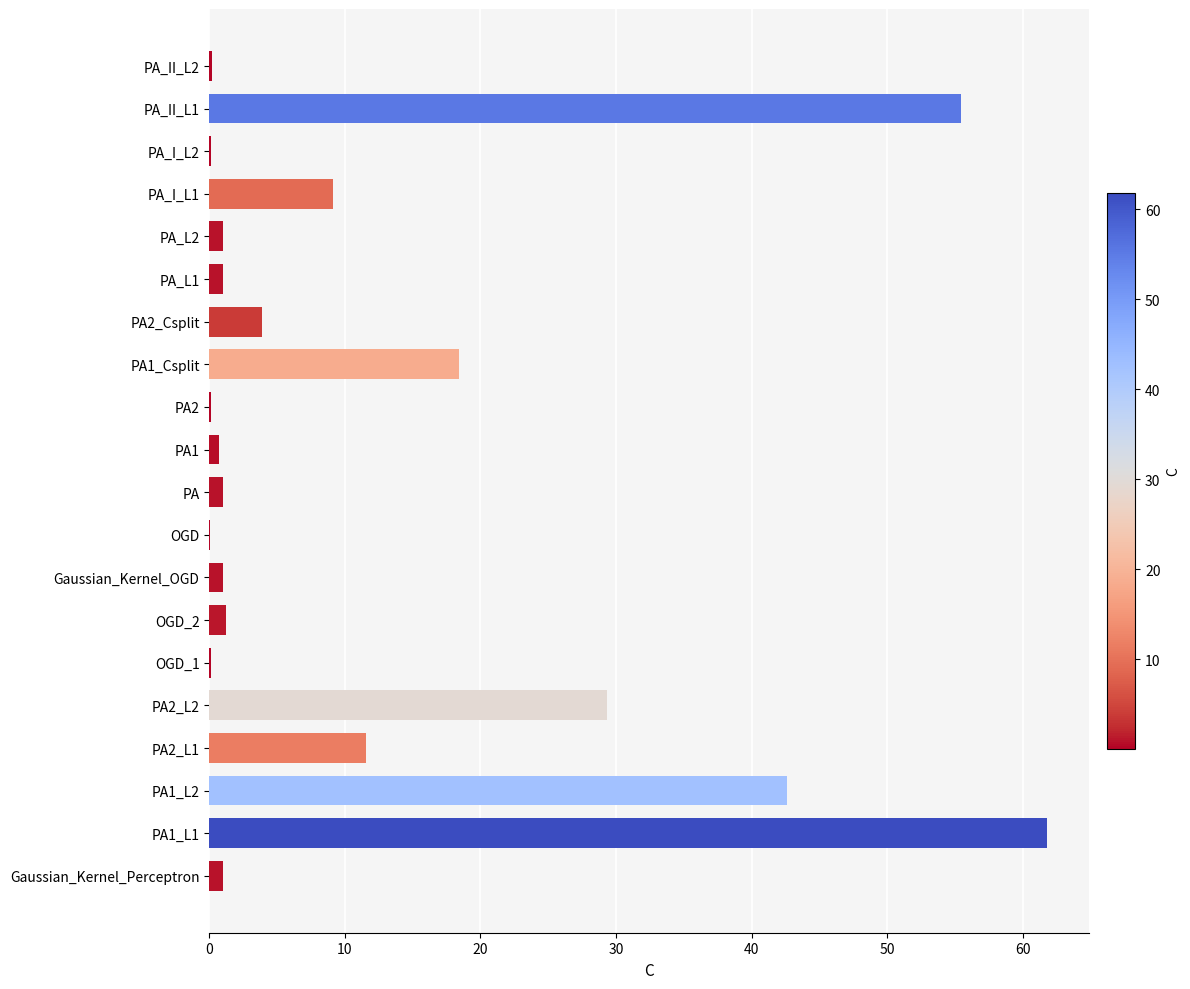

What is the sum of all values?

239.9